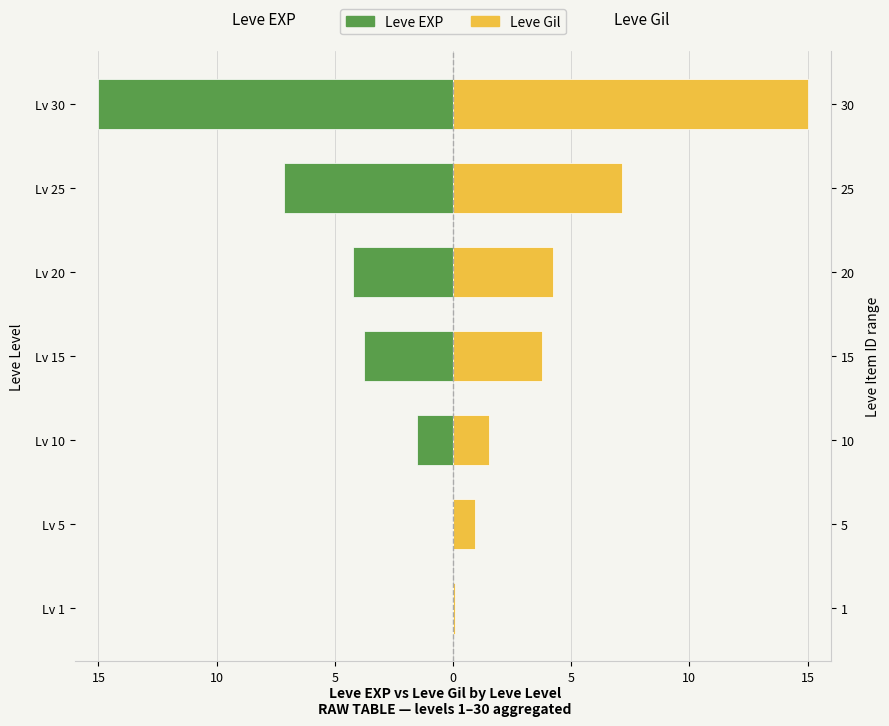

At how many categories does at least one series exceed 13?

1